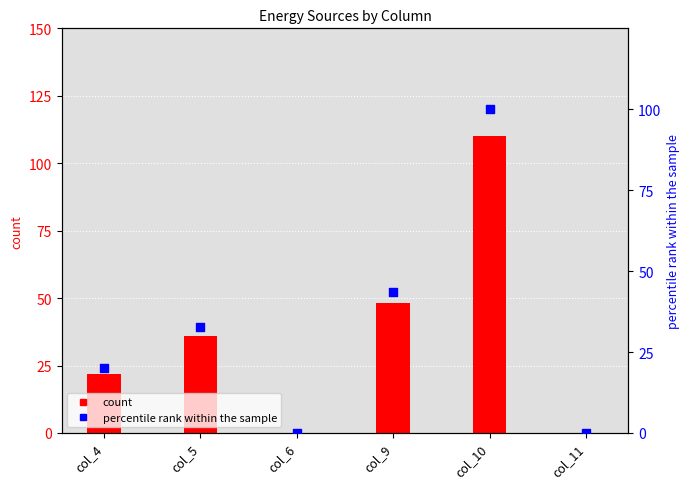

Is the value of Diesel Generator at col_9 greater than the value of percentile rank within the sample at col_11?

Yes